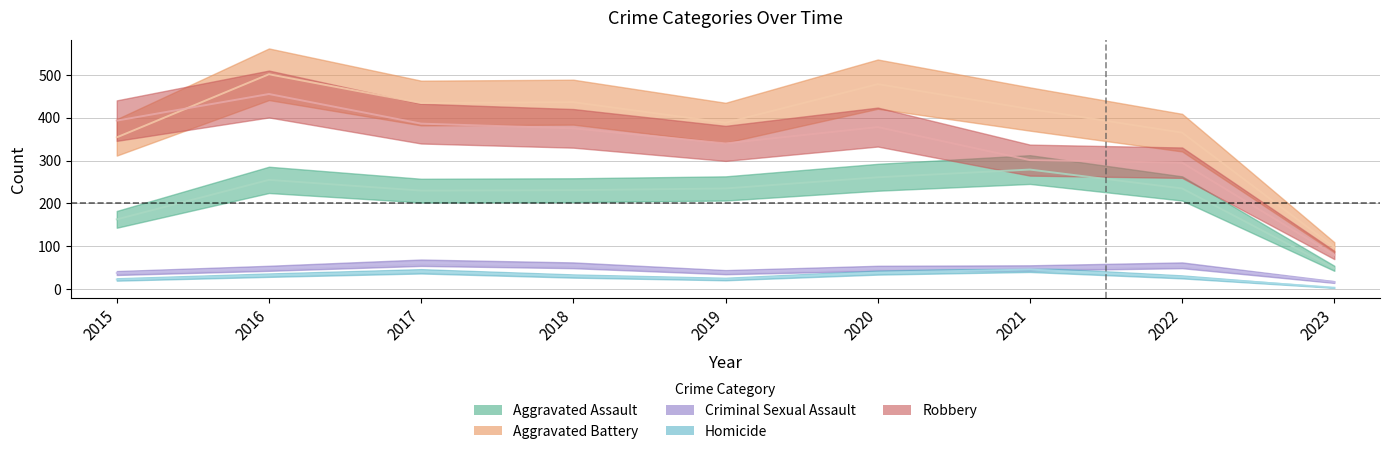

List the labels in order of Aggravated Assault value, smallest first.

2023, 2015, 2017, 2018, 2019, 2022, 2016, 2020, 2021